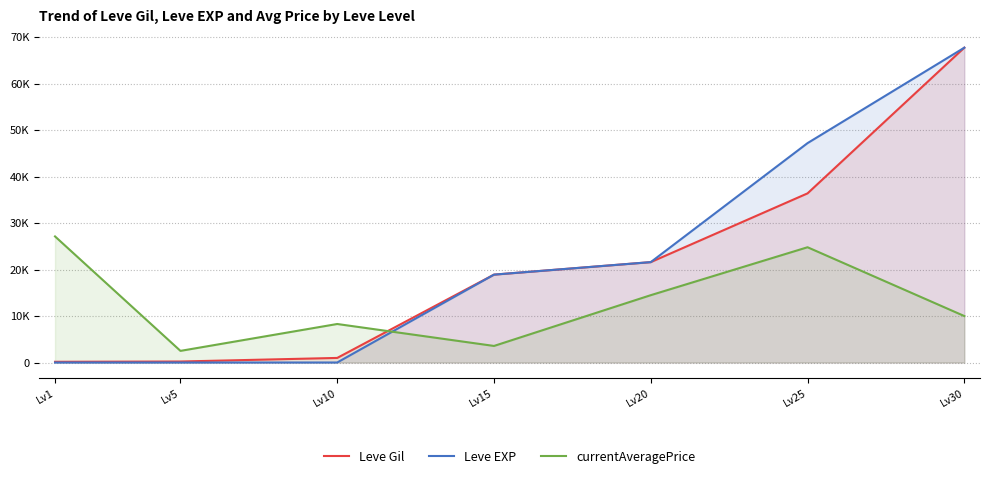

In currentAveragePrice, how many points are higher than both neighbors (excluding endpoints)?

2